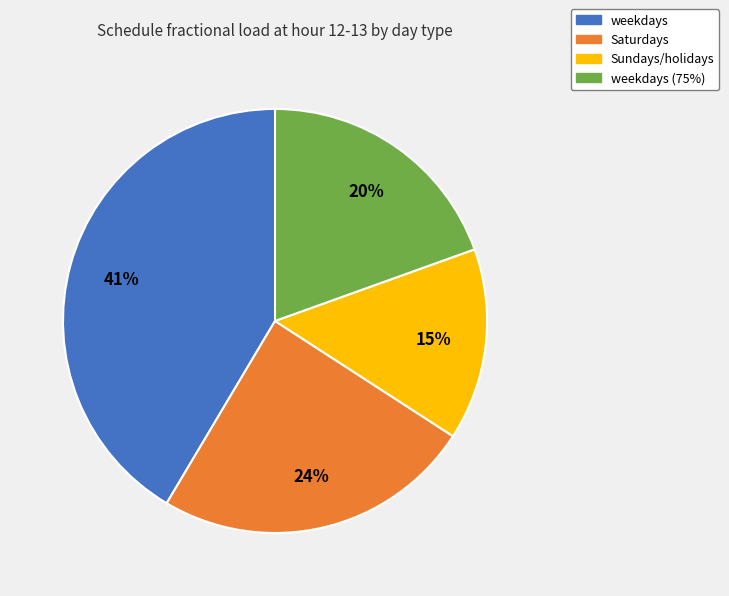

To the nearest percent, what is the average slice percentage?

25%